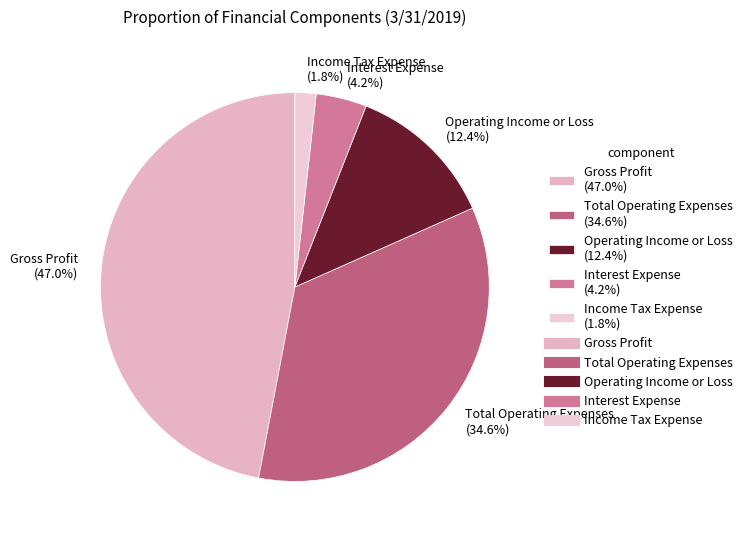

What portion of the pie excludes Operating Income or Loss?

87.6%